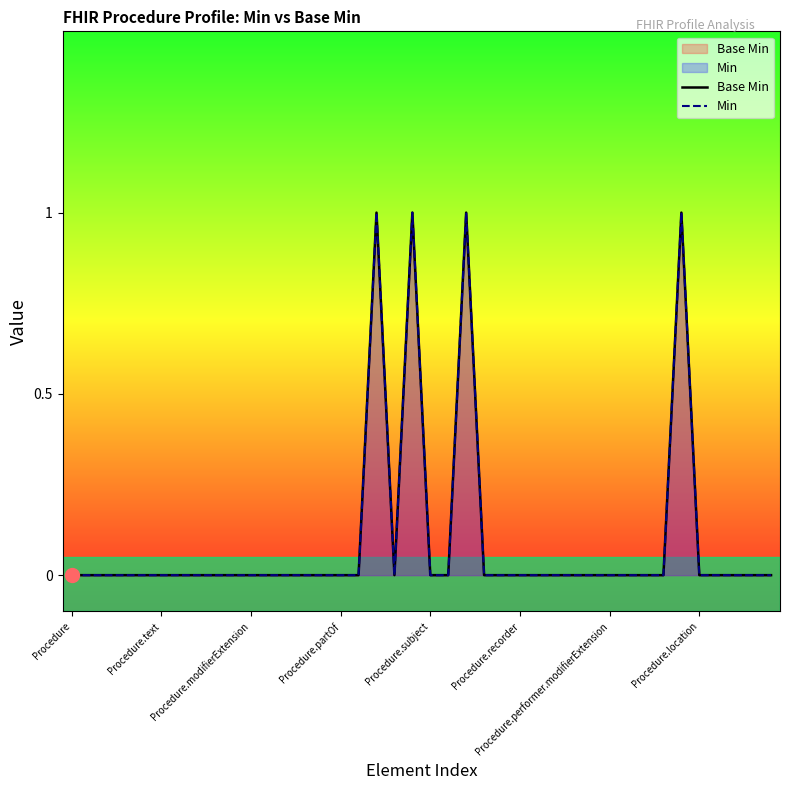

Is it true that Min equals 0 at Procedure.partOf?

True